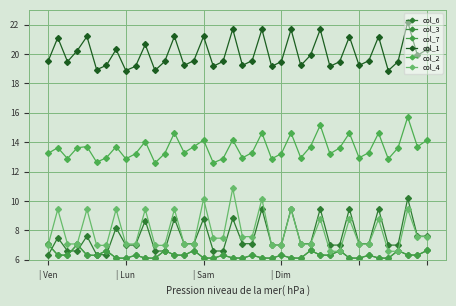

Which category has the highest value in the col_2 series?

37